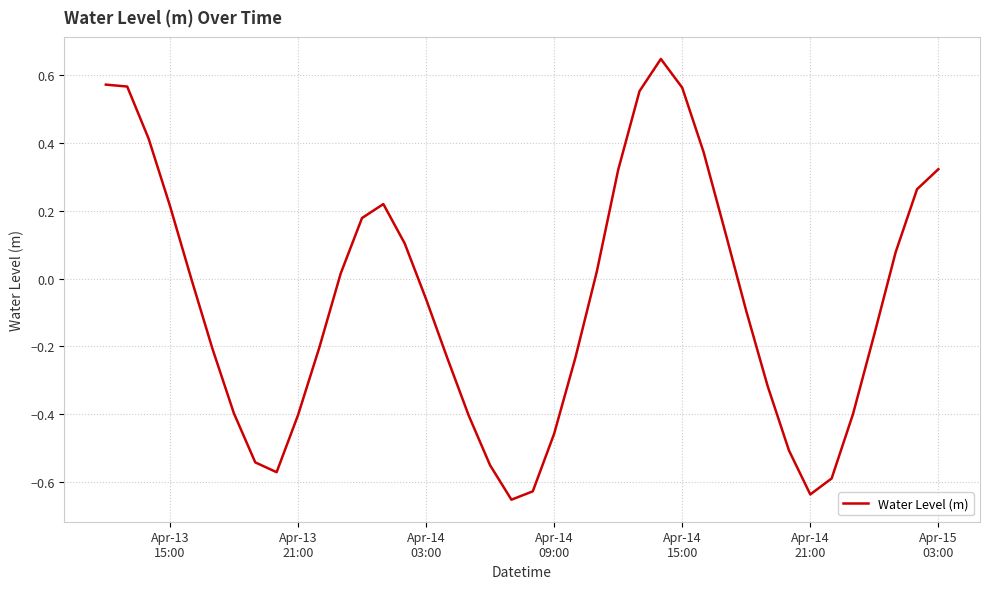

Does the chart have visible grid lines?

Yes